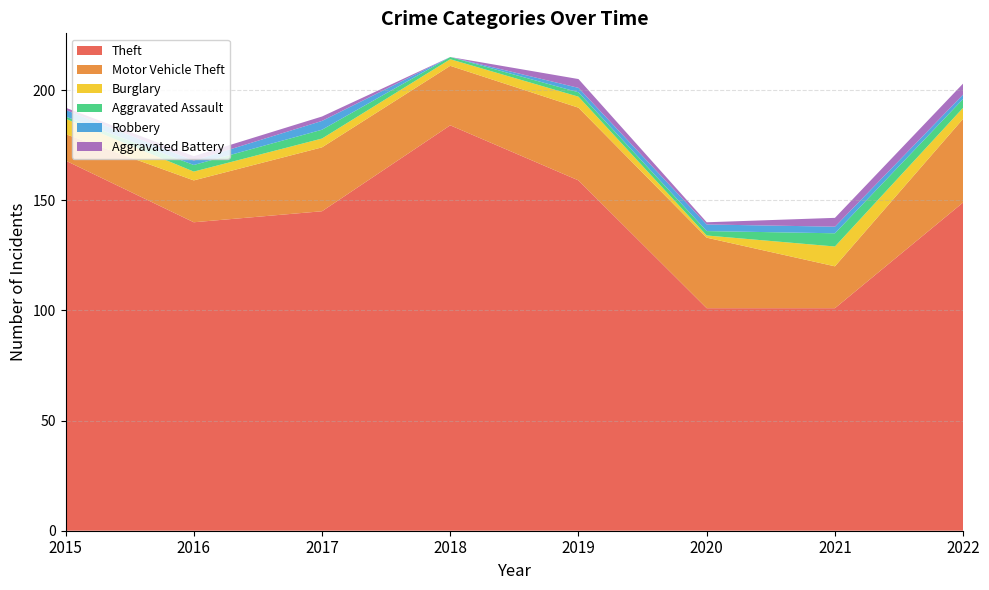

Reading right to left, what are all the values shown in this chart?

Theft: 149	101	101	159	184	145	140	168
Motor Vehicle Theft: 38	19	32	33	27	29	19	12
Burglary: 5	9	1	5	3	4	4	7
Aggravated Assault: 4	6	2	2	1	4	3	1
Robbery: 2	3	3	2	0	4	2	3
Aggravated Battery: 5	4	1	4	0	2	2	1